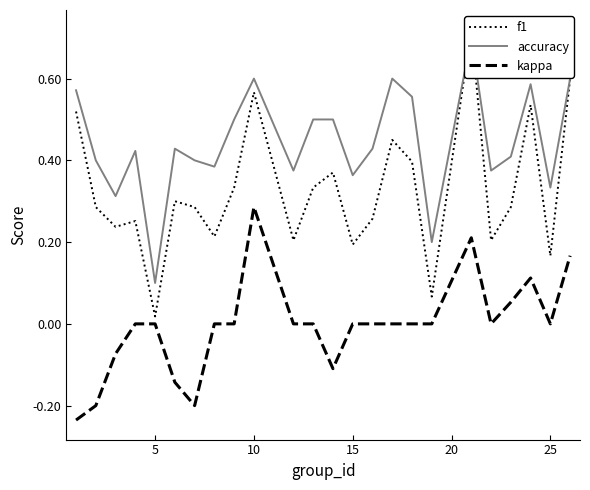

What is the average value of the accuracy series?

0.4